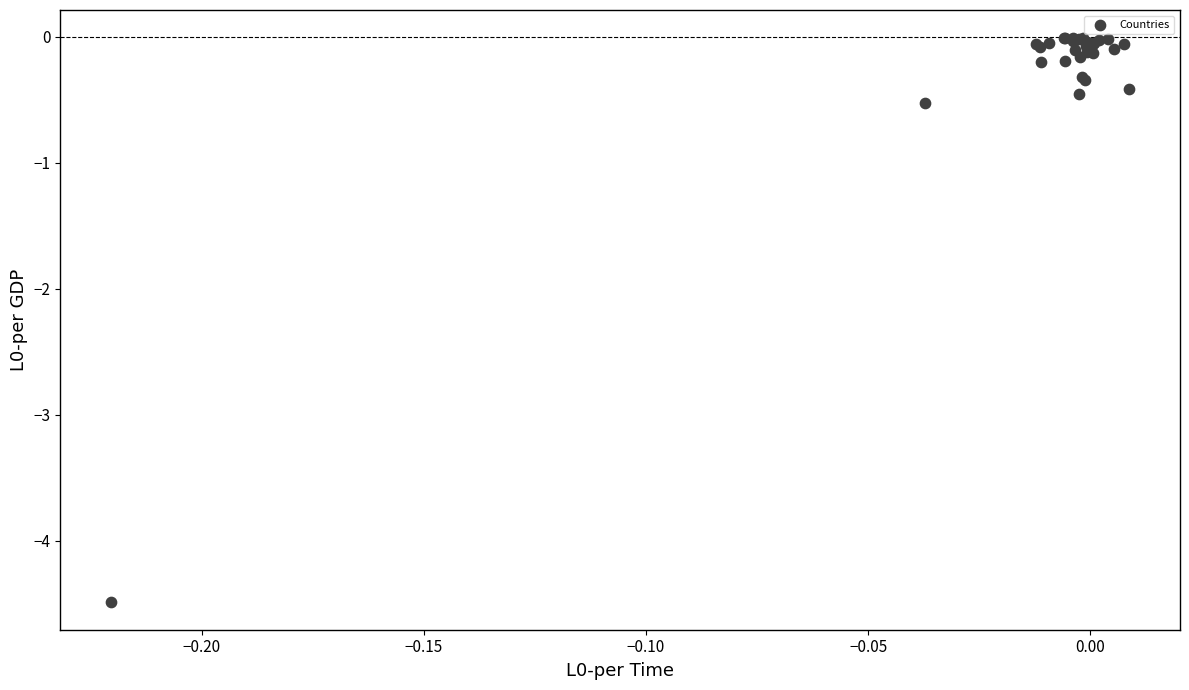

What Y value in the scatter plot is closest to -2?

-0.5